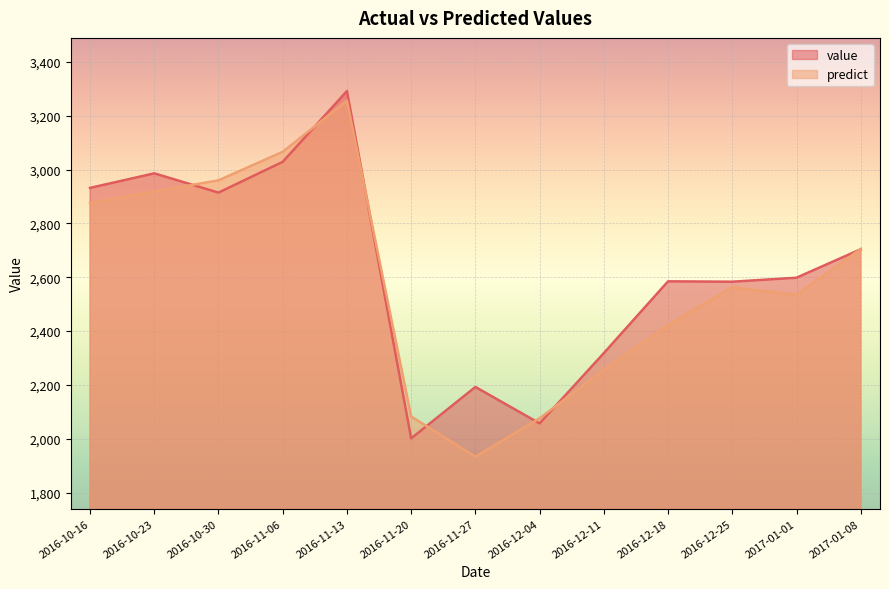

Where is value nearest to the value 2646?

2017-01-01